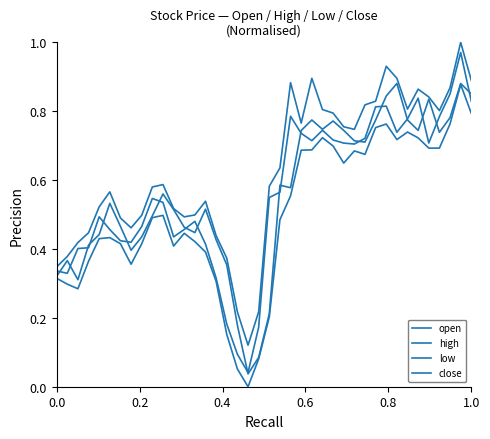

What is the difference between the second highest and second lowest values in the close series?

0.8